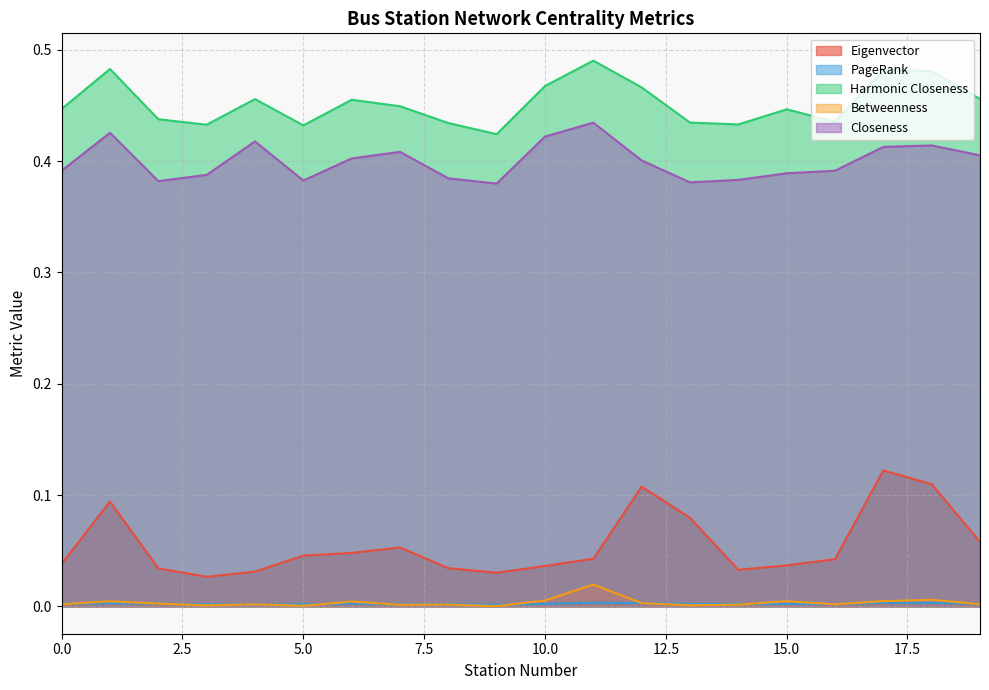

The value of Closeness at 14 is 0.5. True or false?

False